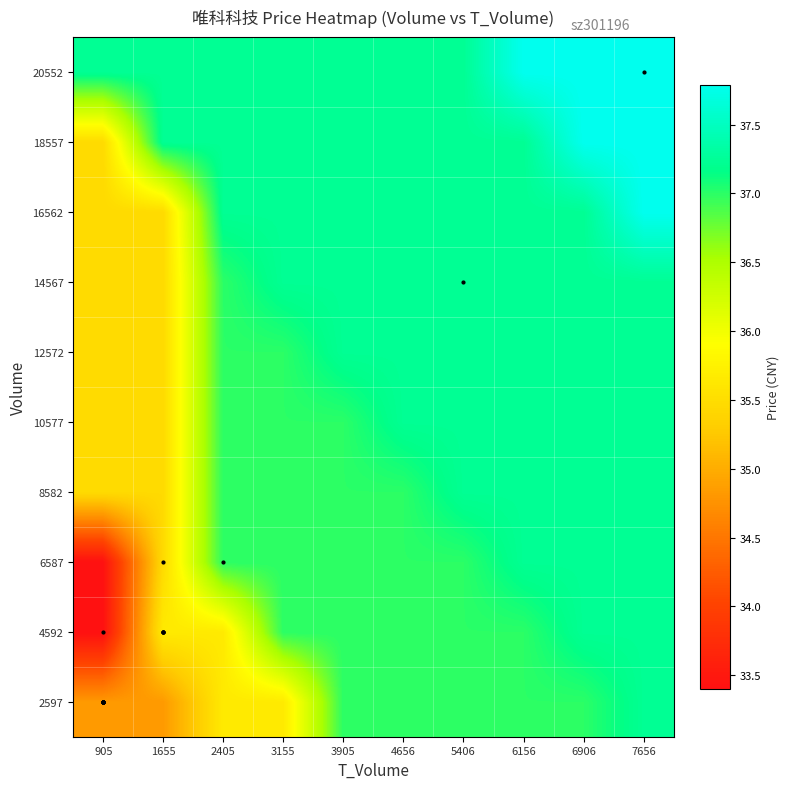

Reading left to right, what are all the values shown in this chart?

2597: 905=34.8	1655=34.8	2405=35.7	3155=35.7	3905=37.0	4656=37.0	5406=37.0	6156=37.0	6906=37.0	7656=37.2
4592: 905=33.4	1655=35.7	2405=35.7	3155=37.0	3905=37.0	4656=37.0	5406=37.0	6156=37.0	6906=37.2	7656=37.2
6587: 905=33.4	1655=35.5	2405=37.0	3155=37.0	3905=37.0	4656=37.0	5406=37.0	6156=37.2	6906=37.2	7656=37.2
8582: 905=35.5	1655=35.5	2405=37.0	3155=37.0	3905=37.0	4656=37.0	5406=37.2	6156=37.2	6906=37.2	7656=37.2
10577: 905=35.5	1655=35.5	2405=37.0	3155=37.0	3905=37.0	4656=37.2	5406=37.2	6156=37.2	6906=37.2	7656=37.2
12572: 905=35.5	1655=35.5	2405=37.0	3155=37.0	3905=37.2	4656=37.2	5406=37.2	6156=37.2	6906=37.2	7656=37.2
14567: 905=35.5	1655=35.5	2405=37.0	3155=37.2	3905=37.2	4656=37.2	5406=37.2	6156=37.2	6906=37.2	7656=37.2
16562: 905=35.5	1655=35.5	2405=37.2	3155=37.2	3905=37.2	4656=37.2	5406=37.2	6156=37.2	6906=37.2	7656=37.8
18557: 905=35.5	1655=37.2	2405=37.2	3155=37.2	3905=37.2	4656=37.2	5406=37.2	6156=37.2	6906=37.8	7656=37.8
20552: 905=37.2	1655=37.2	2405=37.2	3155=37.2	3905=37.2	4656=37.2	5406=37.2	6156=37.8	6906=37.8	7656=37.8